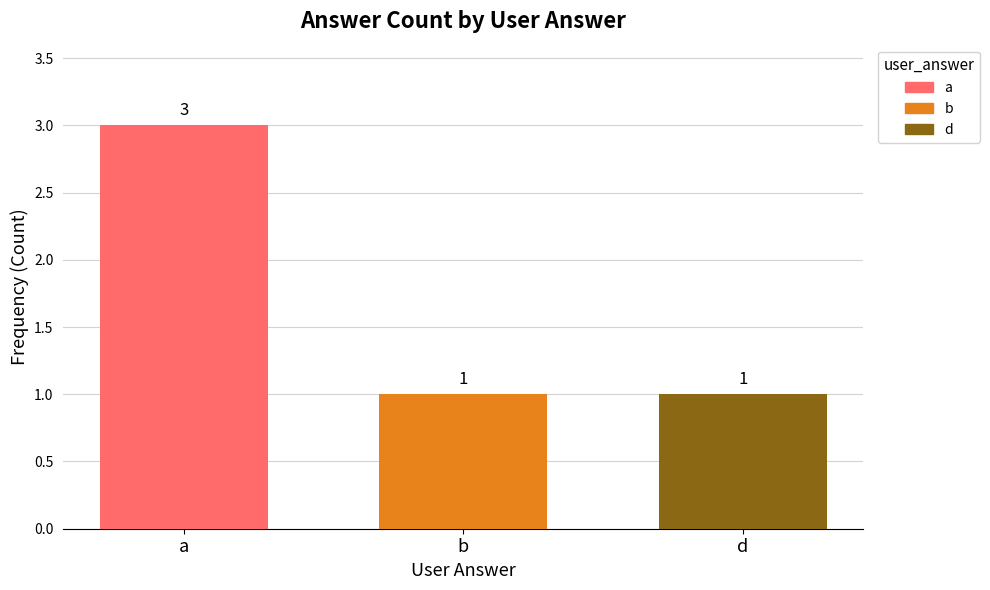

How many bars are there in total?

3